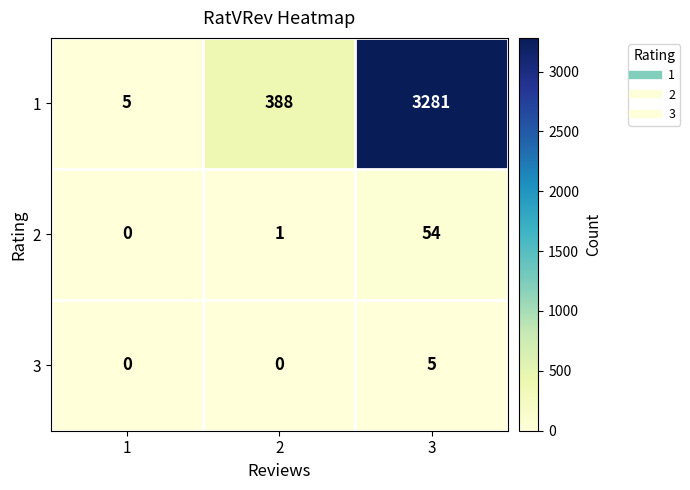

The 1 series shows 3 at 1. True or false?

False